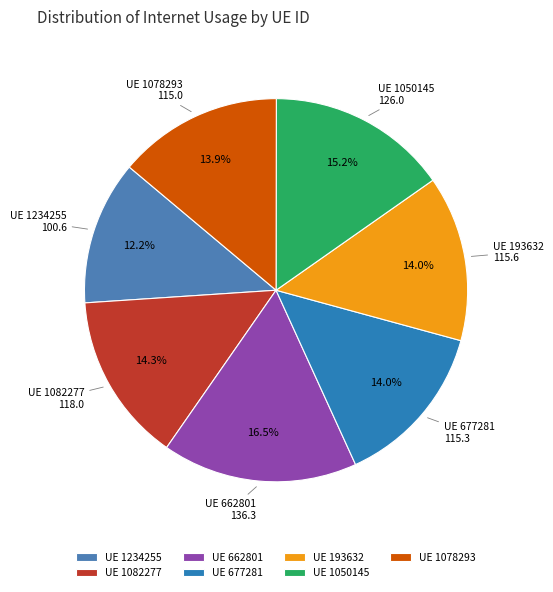

Between UE 1234255 and UE 1082277, which is larger?

UE 1082277